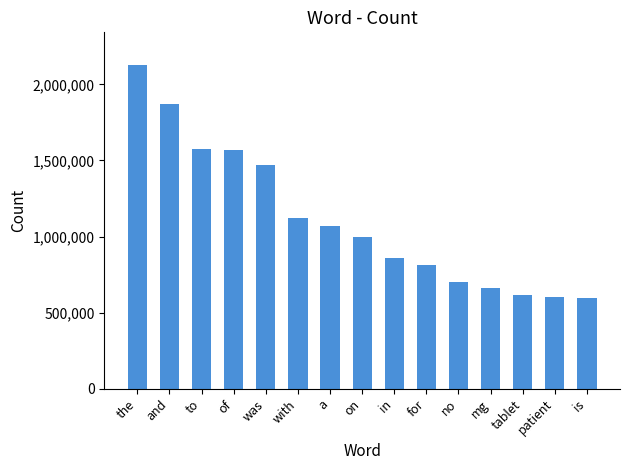

Between the and with, which is larger?

the